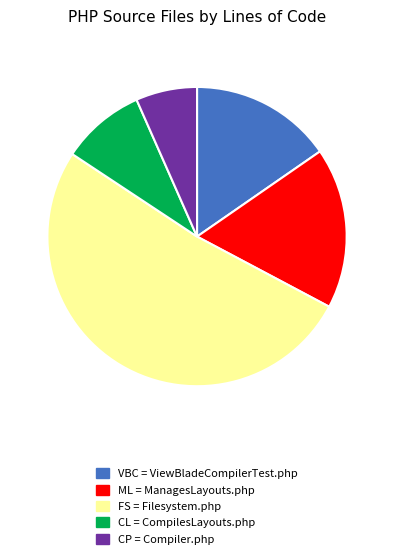

Does any single category account for the majority?

Yes